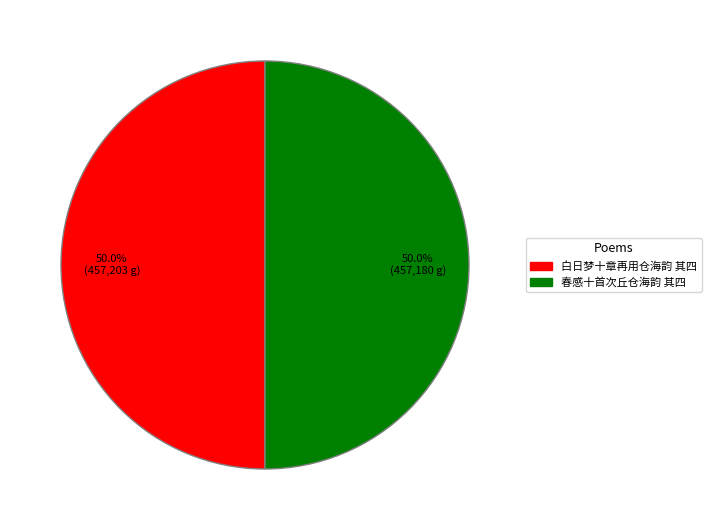

Combined, what portion of the pie is 春感十首次丘仓海韵 其四 and 白日梦十章再用仓海韵 其四?

100.0%